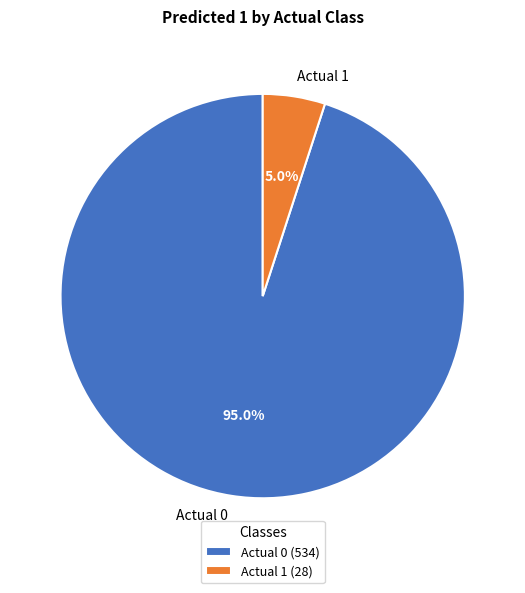

How many segments does this pie chart have?

2